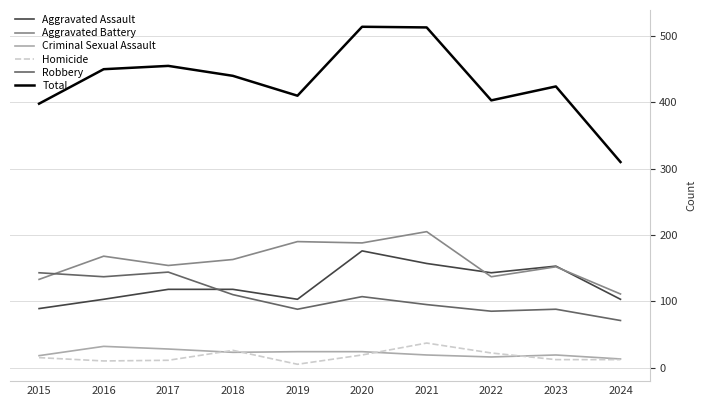

Which series has the largest total across all categories?

Total